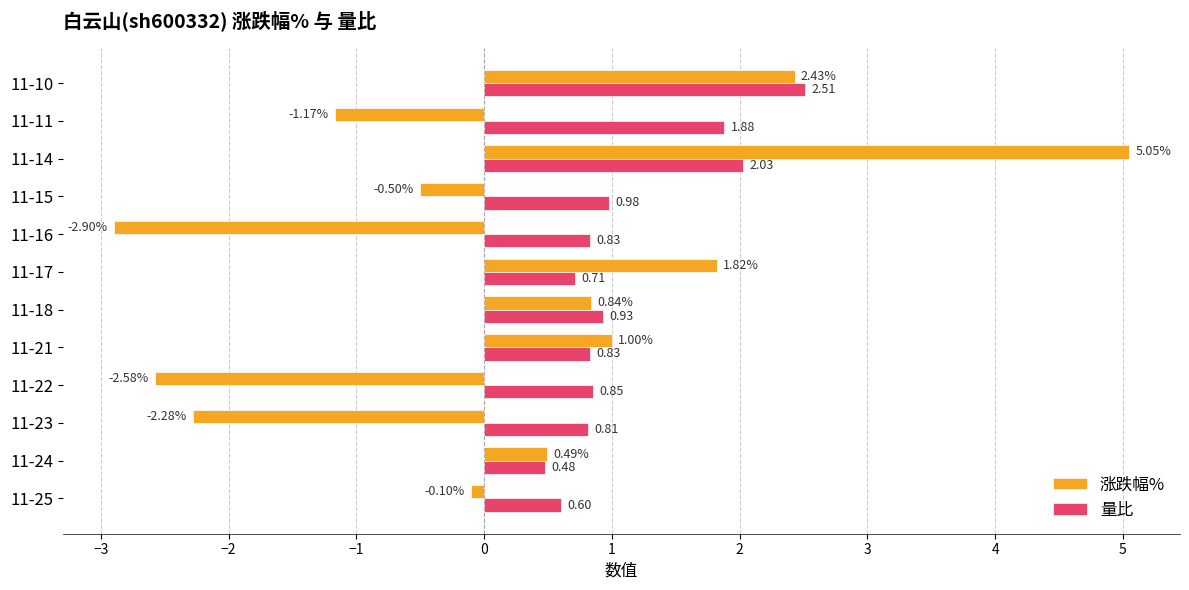

Where is 量比 nearest to the value 1?

11-15